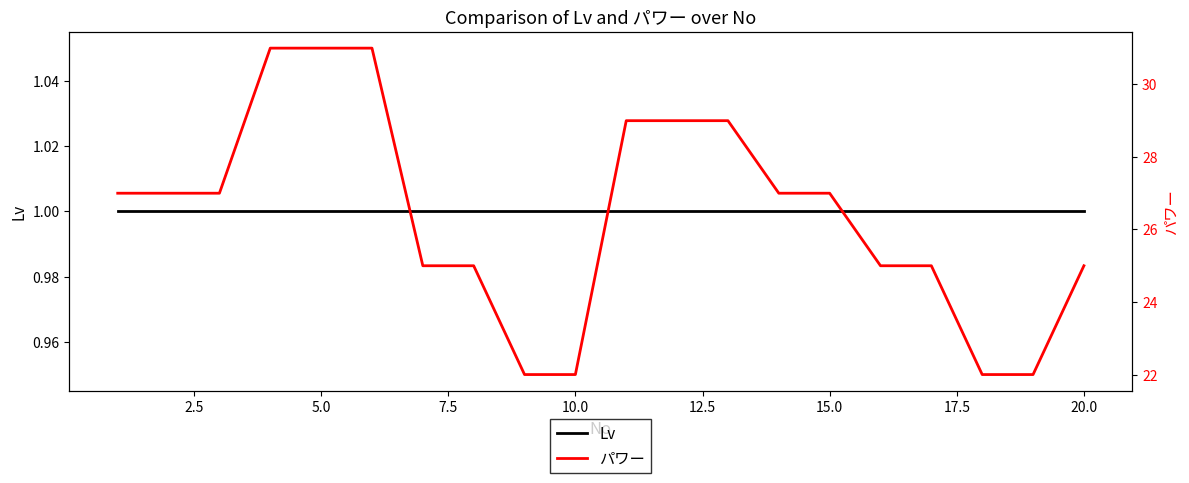

What is the value of the Lv point at the 13th from the left?

1